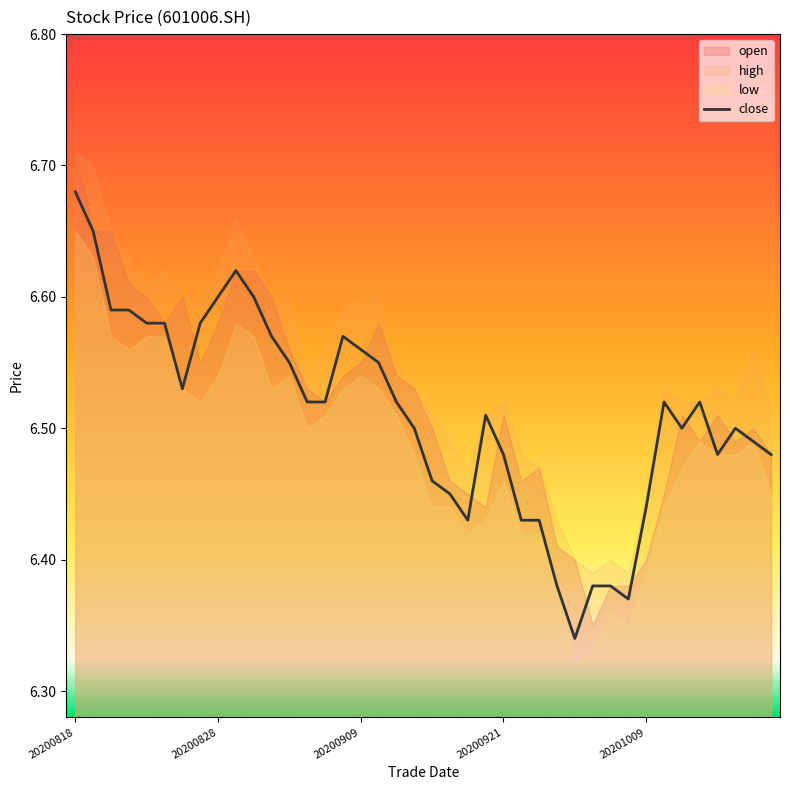

What is the average value?

6.5